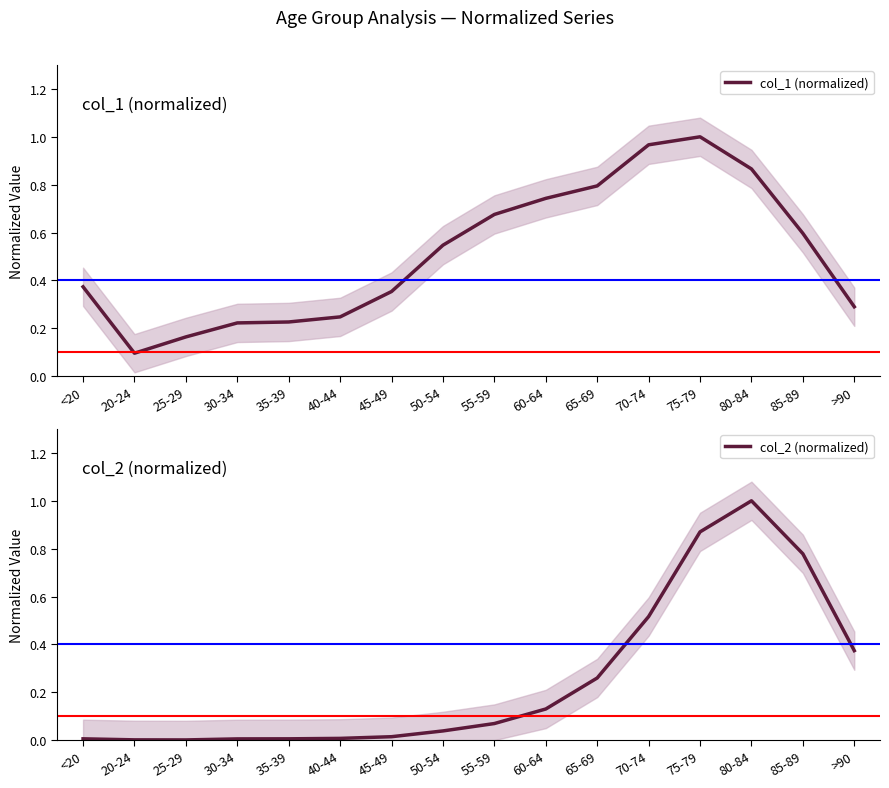

Reading left to right, transcribe all the data shown in this chart.

col_1 (normalized): 0.4	0.1	0.2	0.2	0.2	0.2	0.4	0.5	0.7	0.7	0.8	1.0	1.0	0.9	0.6	0.3
col_2 (normalized): 0.0	0.0	0.0	0.0	0.0	0.0	0.0	0.0	0.1	0.1	0.3	0.5	0.9	1.0	0.8	0.4